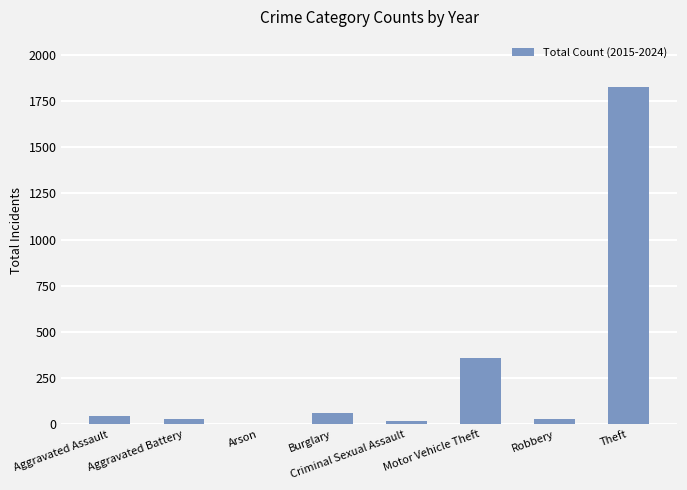

Is it true that the value at Arson is 3?

True